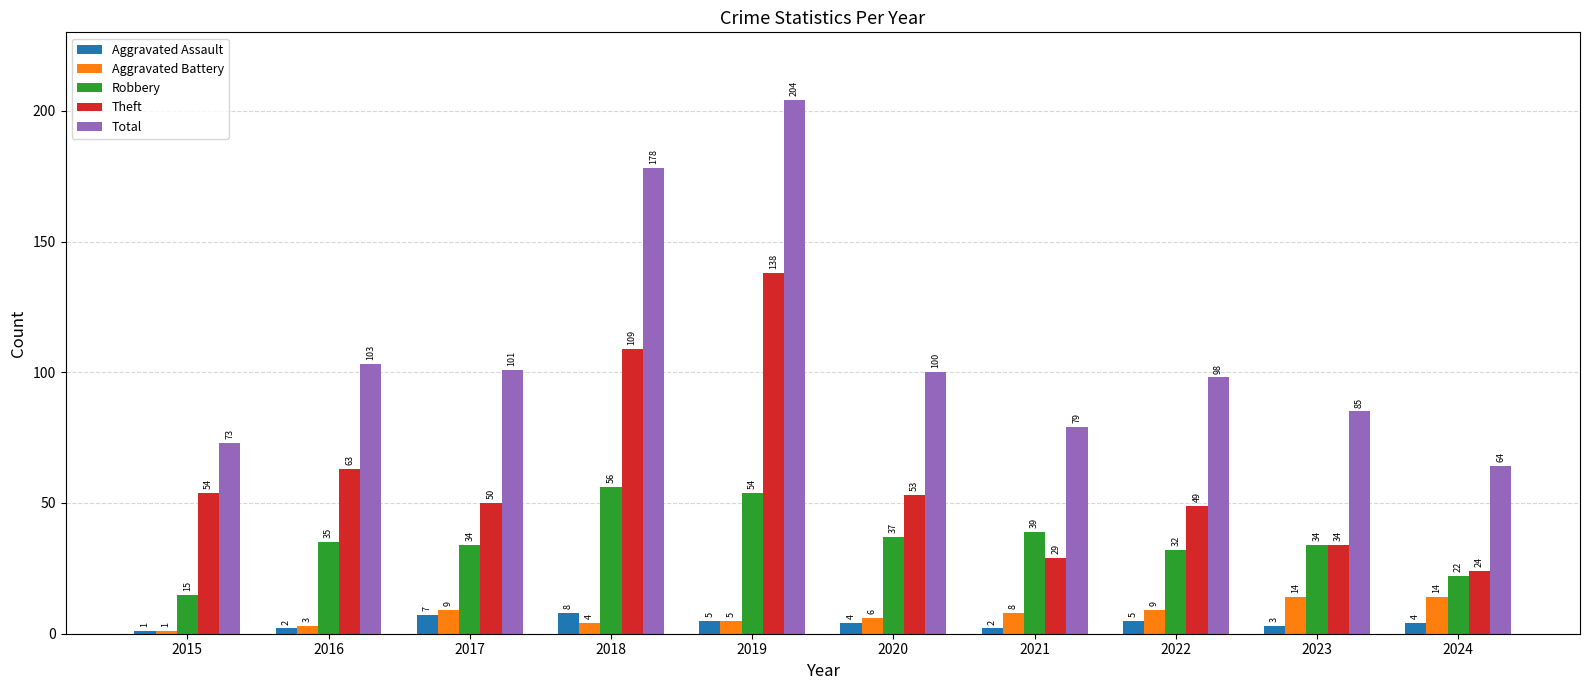

What is the value of the Total bar at the 3rd from the left?

101